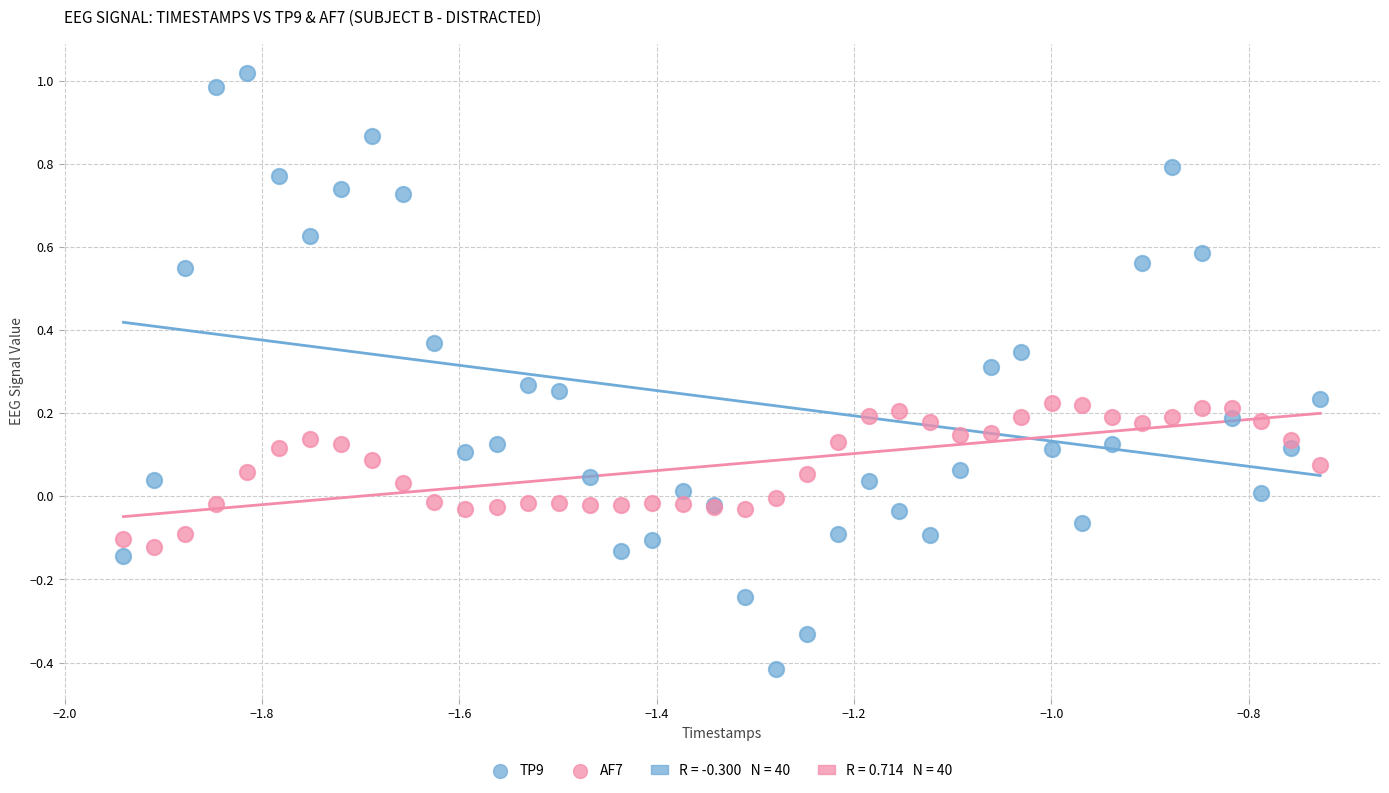

What is the X range (max minus min) for the scatter plot?

1.2